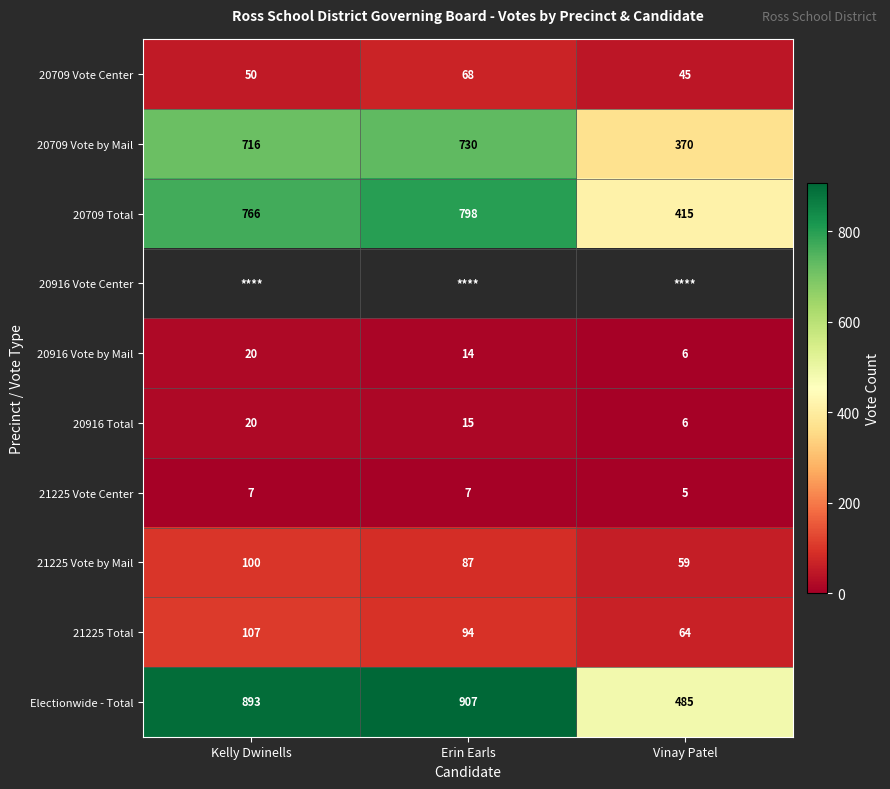

Between Vinay Patel and Kelly Dwinells, which is larger?

Kelly Dwinells